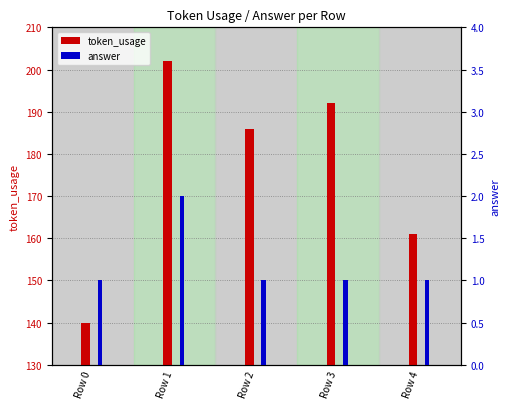

What is the sum of the token_usage values at Row 4 and Row 3?

353